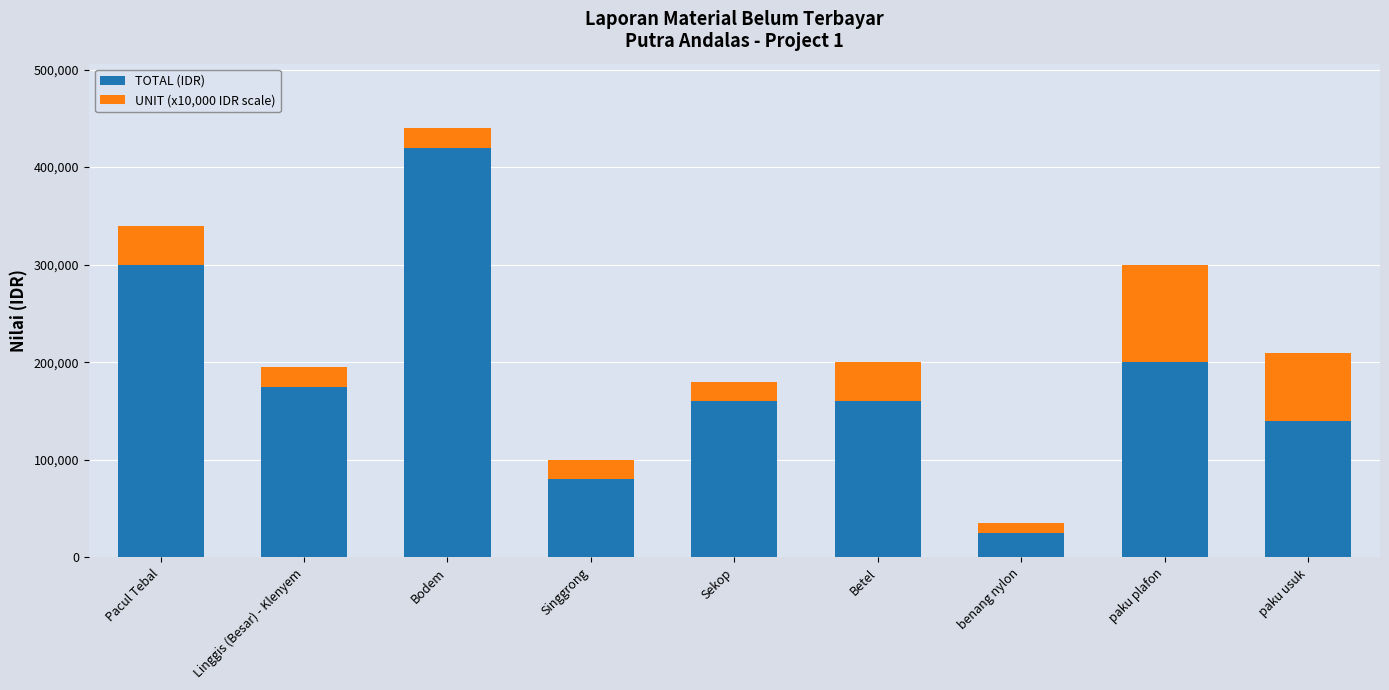

Where is TOTAL (IDR) nearest to the value 222500?

paku plafon